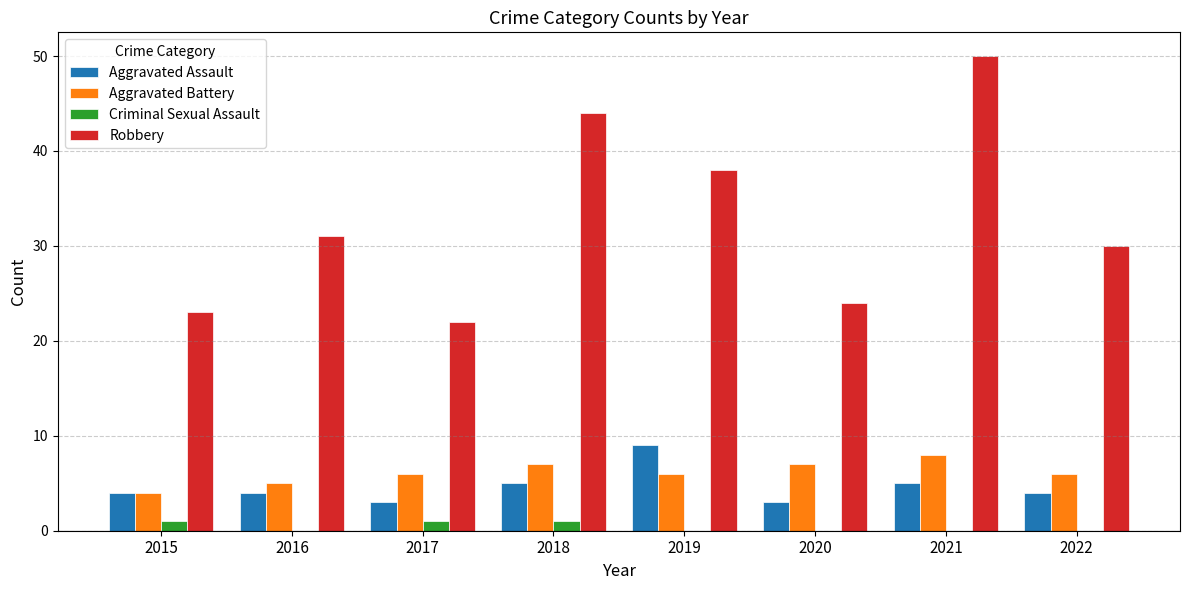

How many distinct data groups are displayed?

4